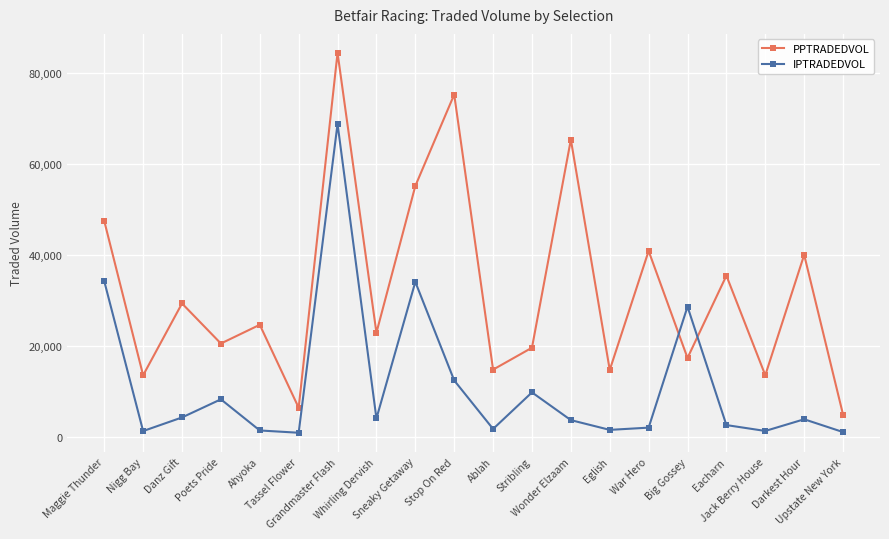

What is the label of the 20th point from the left?

Upstate New York